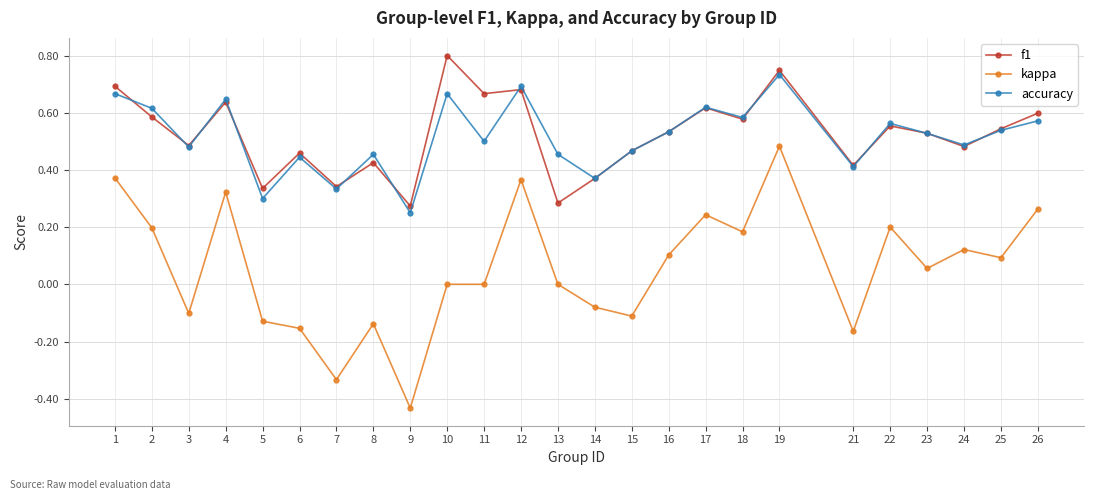

Is it true that f1 equals 0.7 at 8?

False